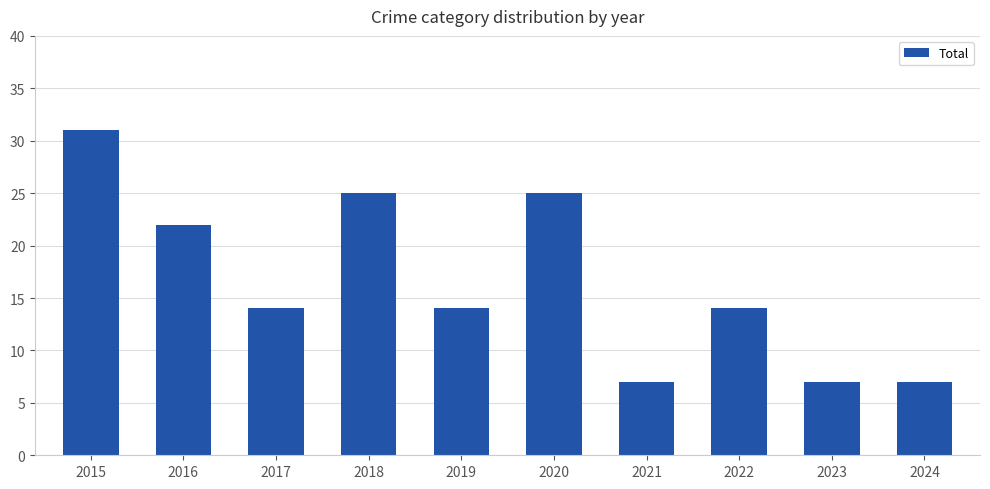

True or false: the data shows 9 at 2023.

False